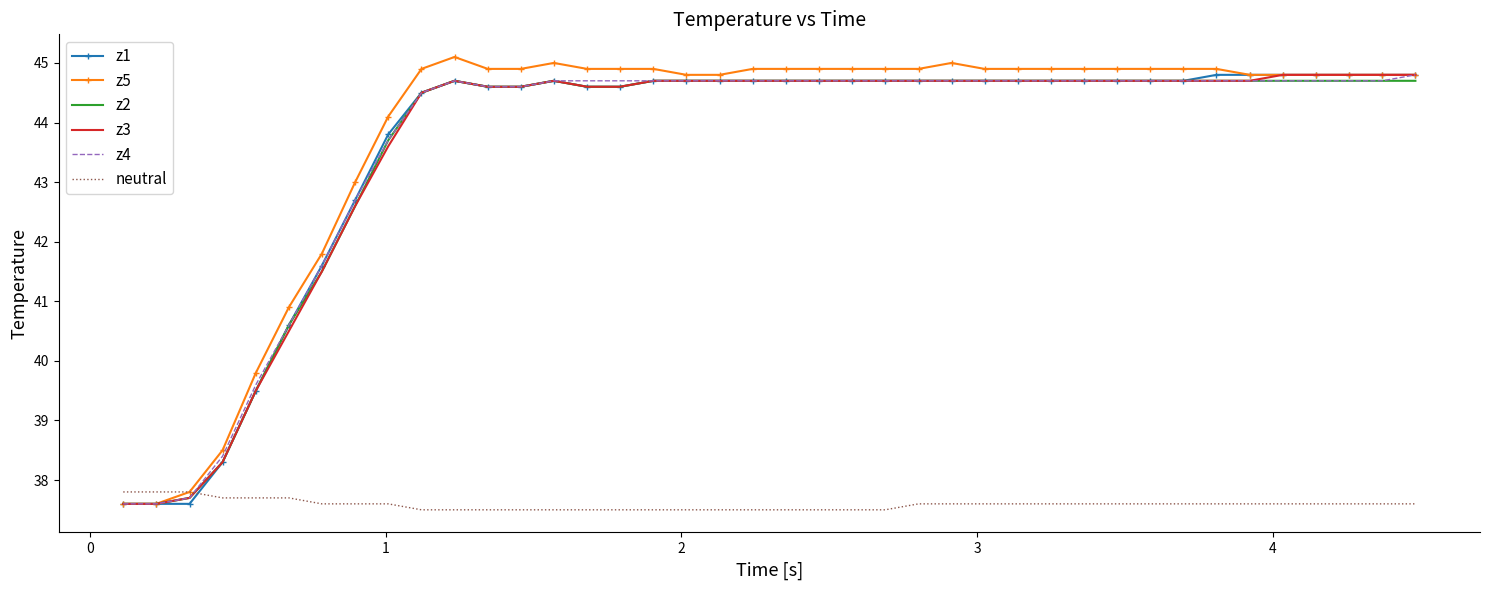

How many values in the z4 series are below 44?

9